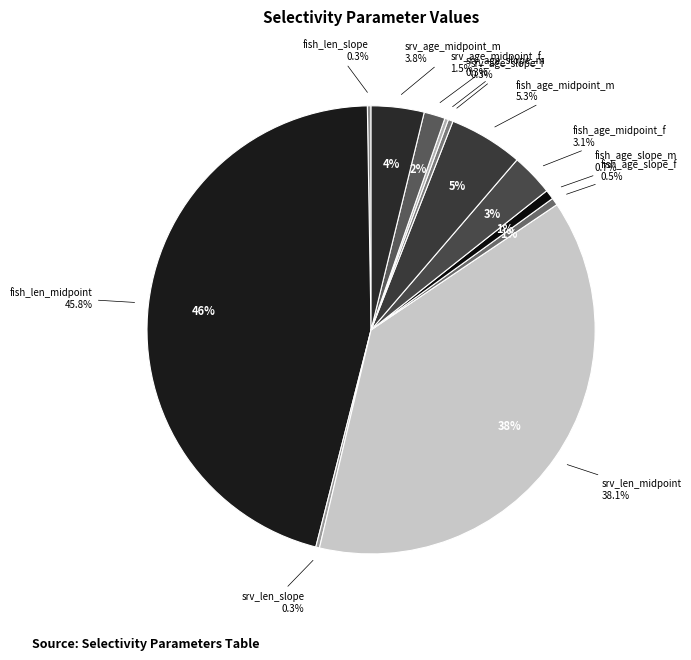

To the nearest percent, what is the combined percentage of fish_age_midpoint_f and srv_age_midpoint_f?

5%